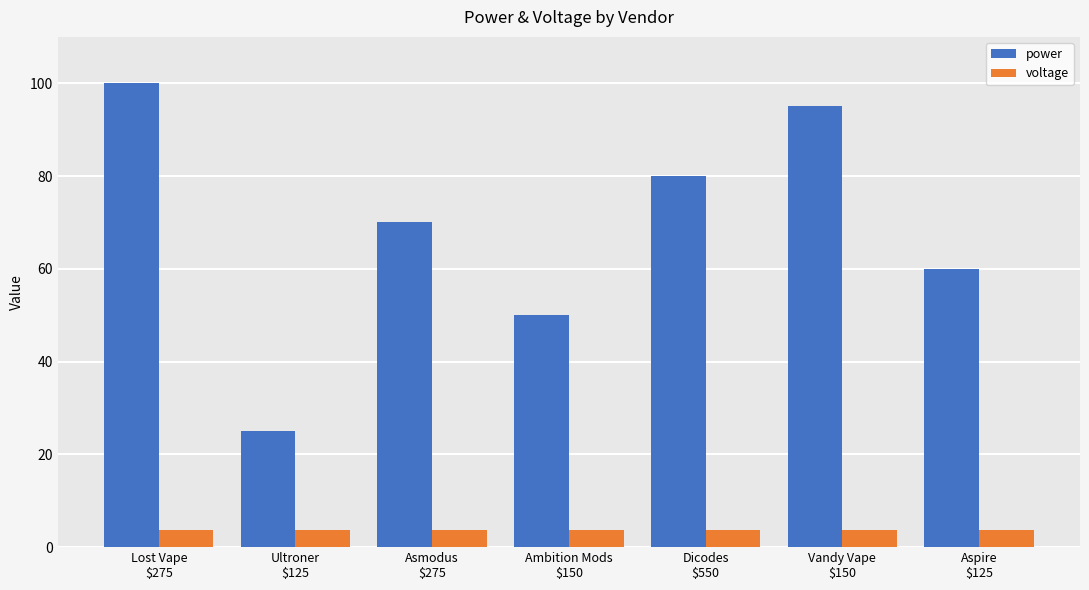

What is the minimum value for voltage?

3.7